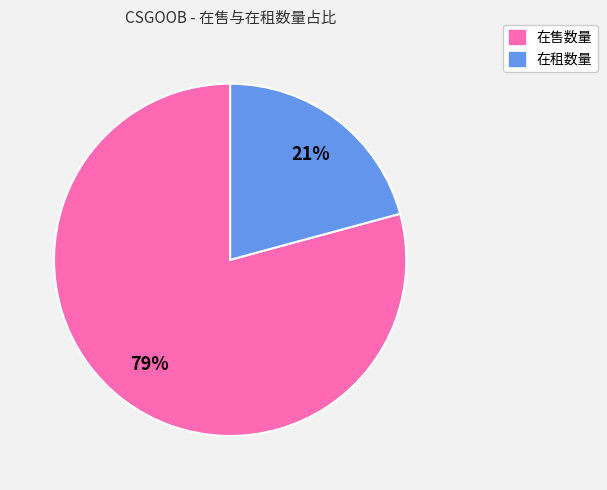

Is it true that 在售数量 is 79% of the pie?

True